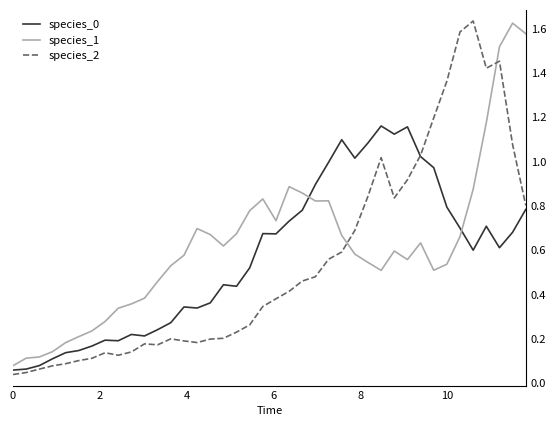

At how many categories does at least one series exceed 0?

40